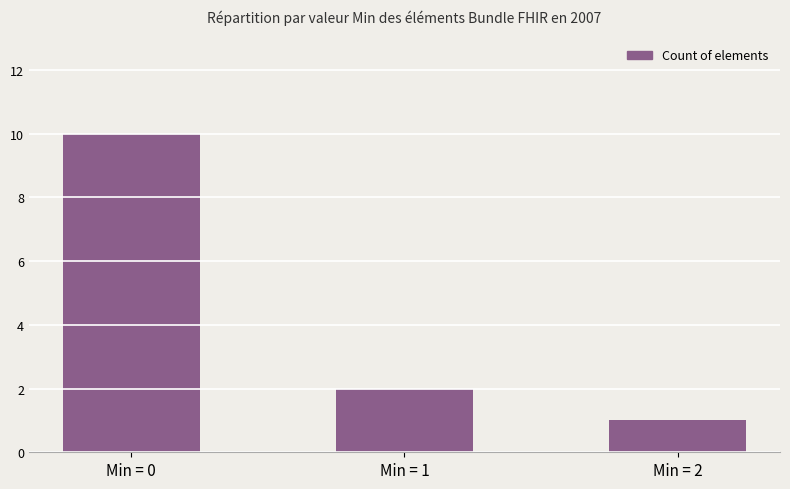

Are the bars grouped side by side (vs. stacked)?

No